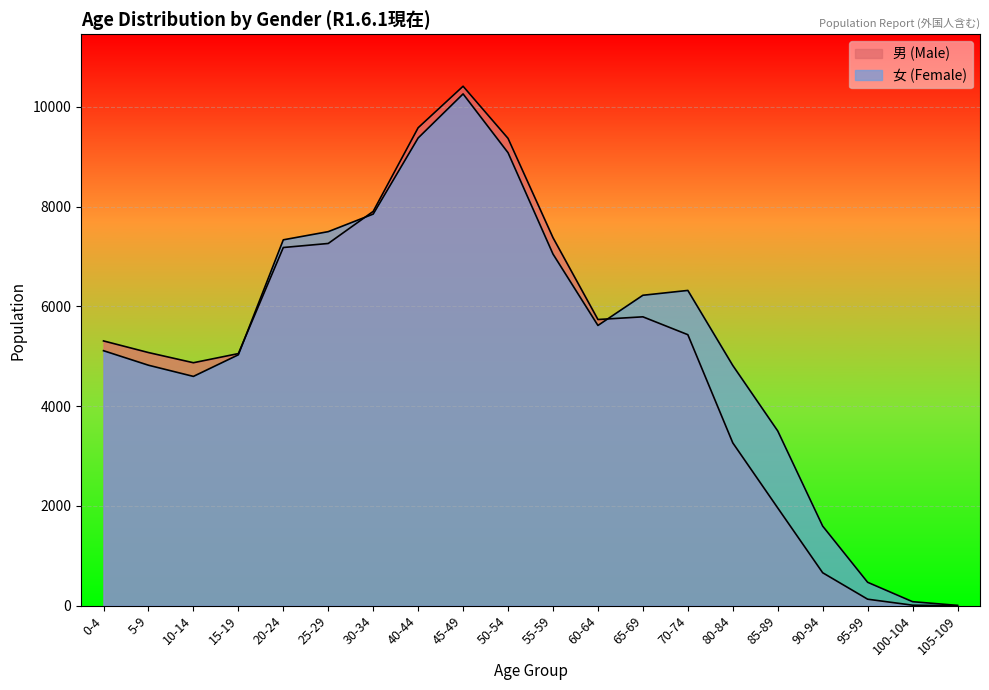

Does the chart display data point markers on the line(s)?

No